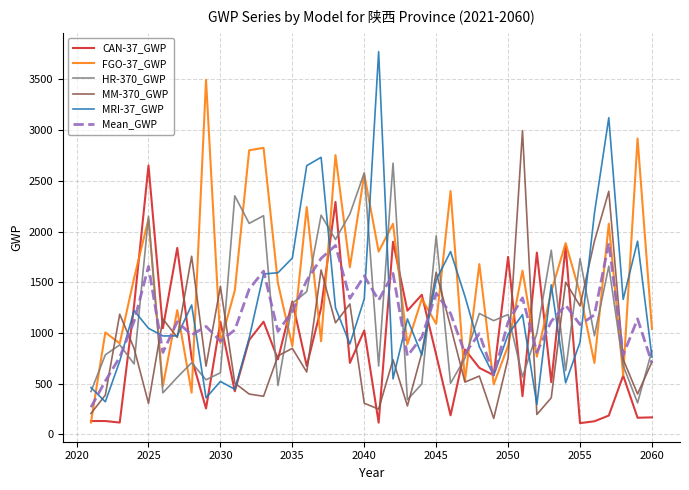

What is the smallest value displayed?

111.4